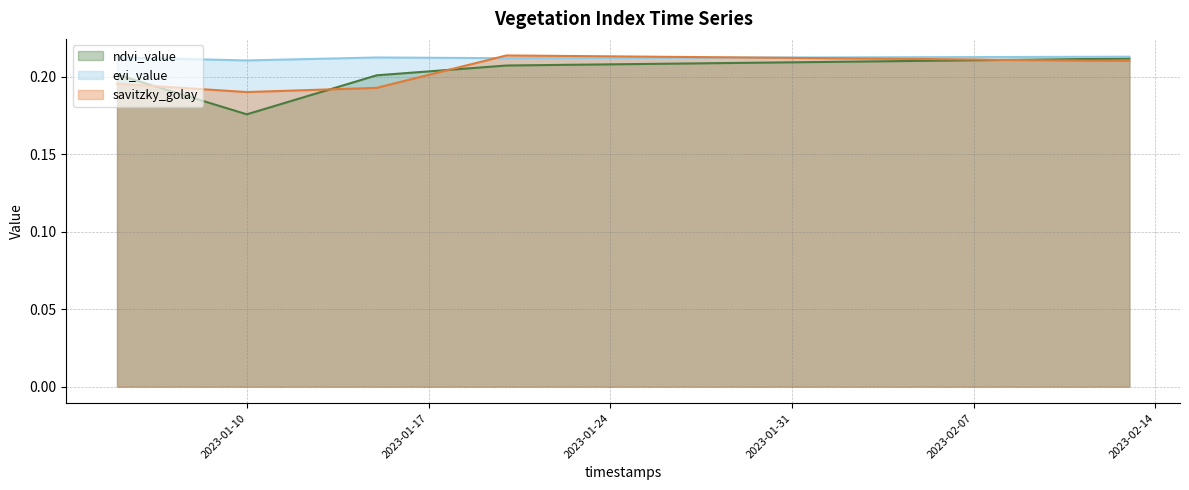

Which series has the largest range (max minus min)?

ndvi_value